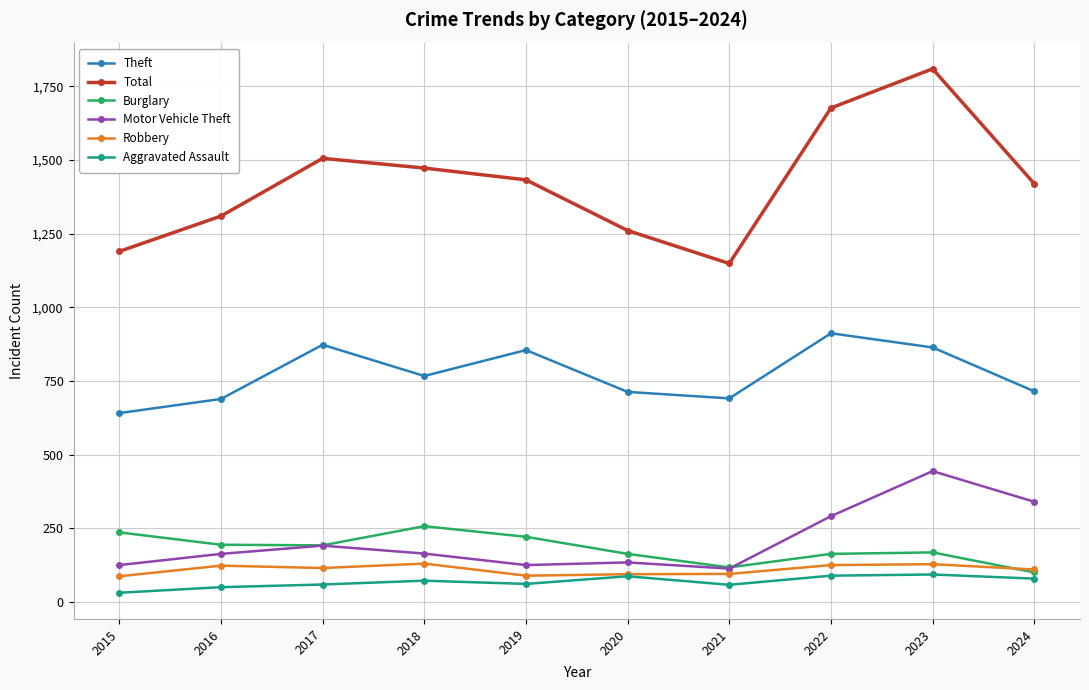

Which series has the widest spread of values?

Total